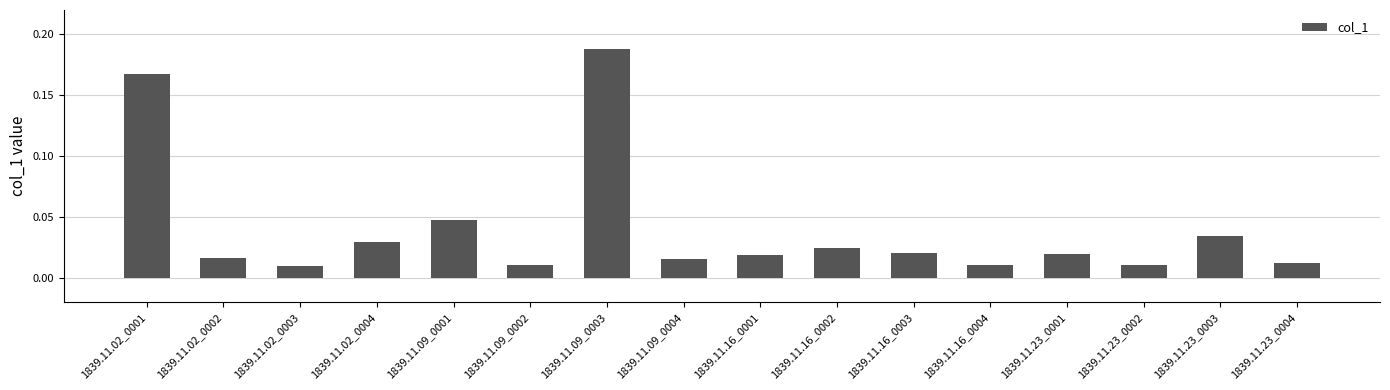

Which label corresponds to the largest value in the chart?

1839.11.09_0003